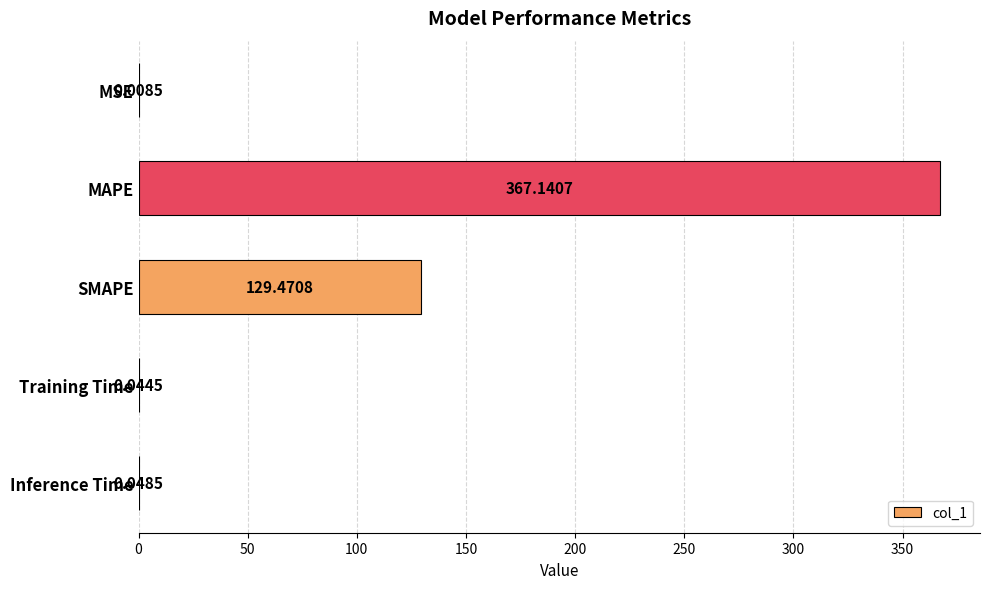

Which category has the highest value across all series?

MAPE